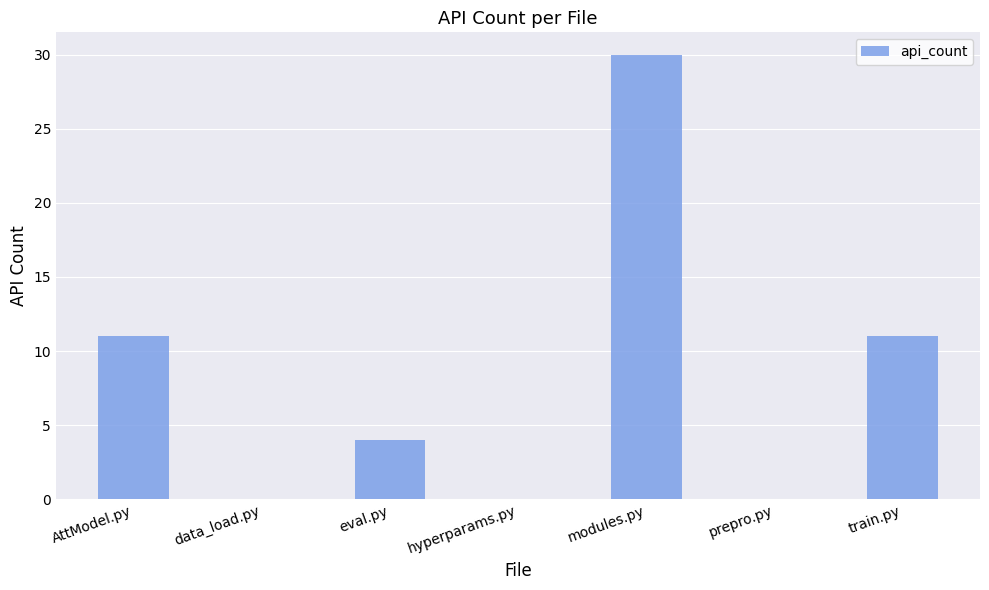

What is the sum of the values at AttModel.py and eval.py?

15